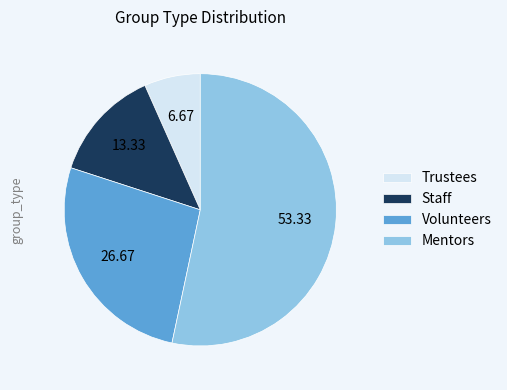

Which has a higher value, Volunteers or Staff?

Volunteers